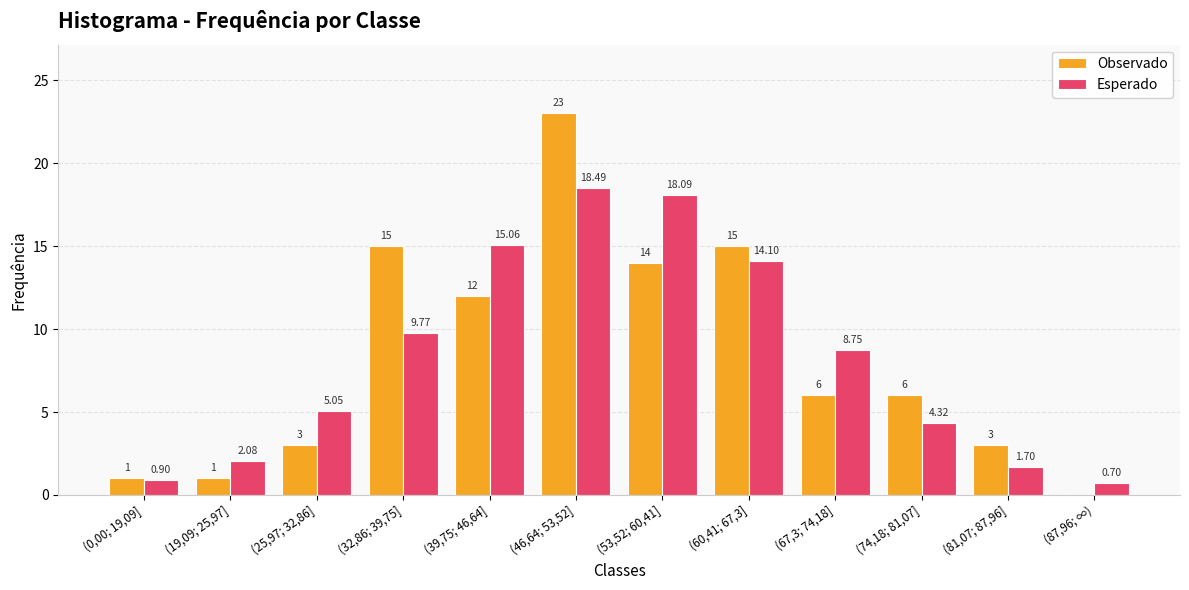

True or false: Esperado has a value of 1.7 at (81,07; 87,96].

True